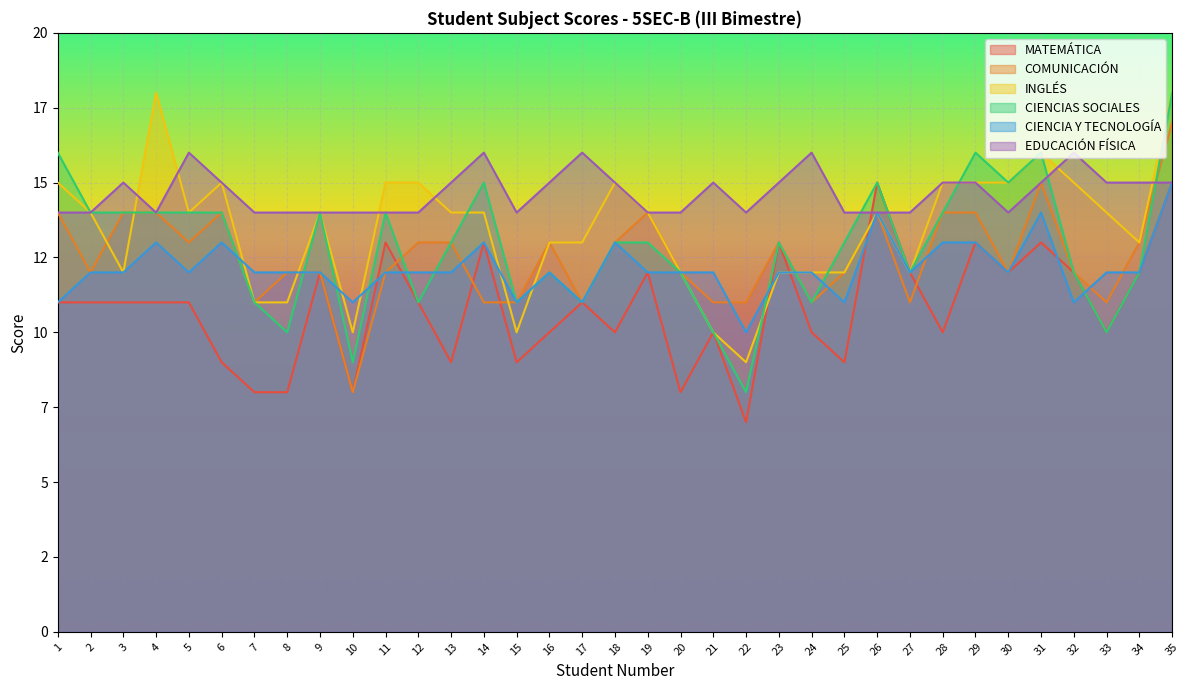

What is the difference between the second highest and minimum values in the CIENCIA Y TECNOLOGÍA series?

4